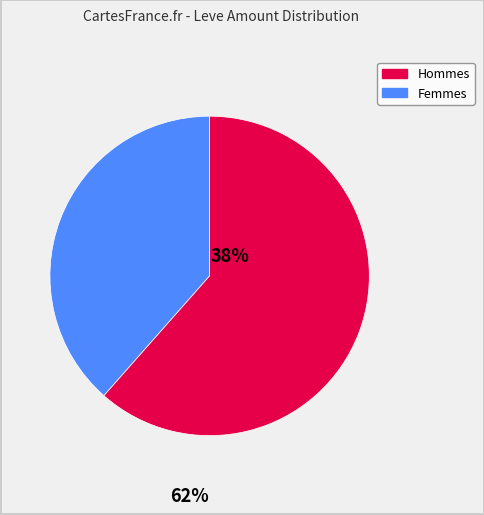

Does Hommes account for over 50% of the chart?

No